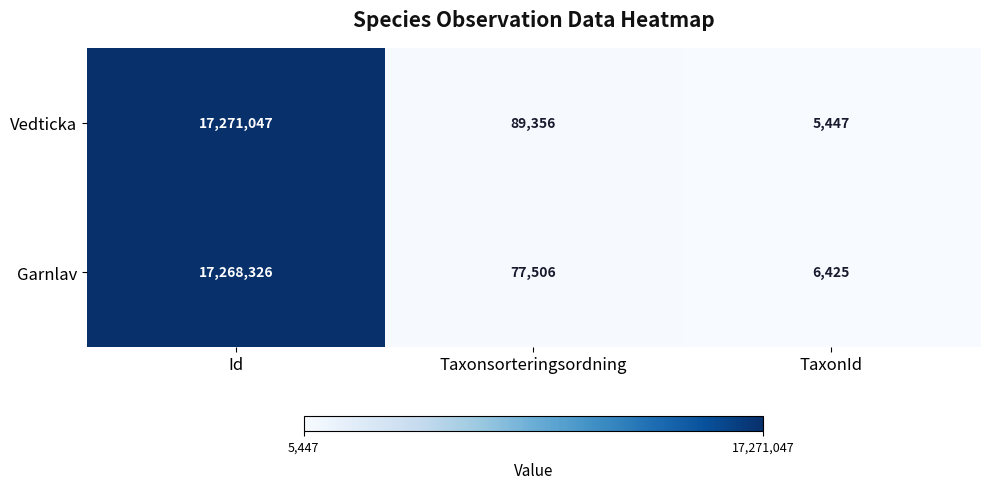

At which label does Vedticka first exceed 89356?

Id